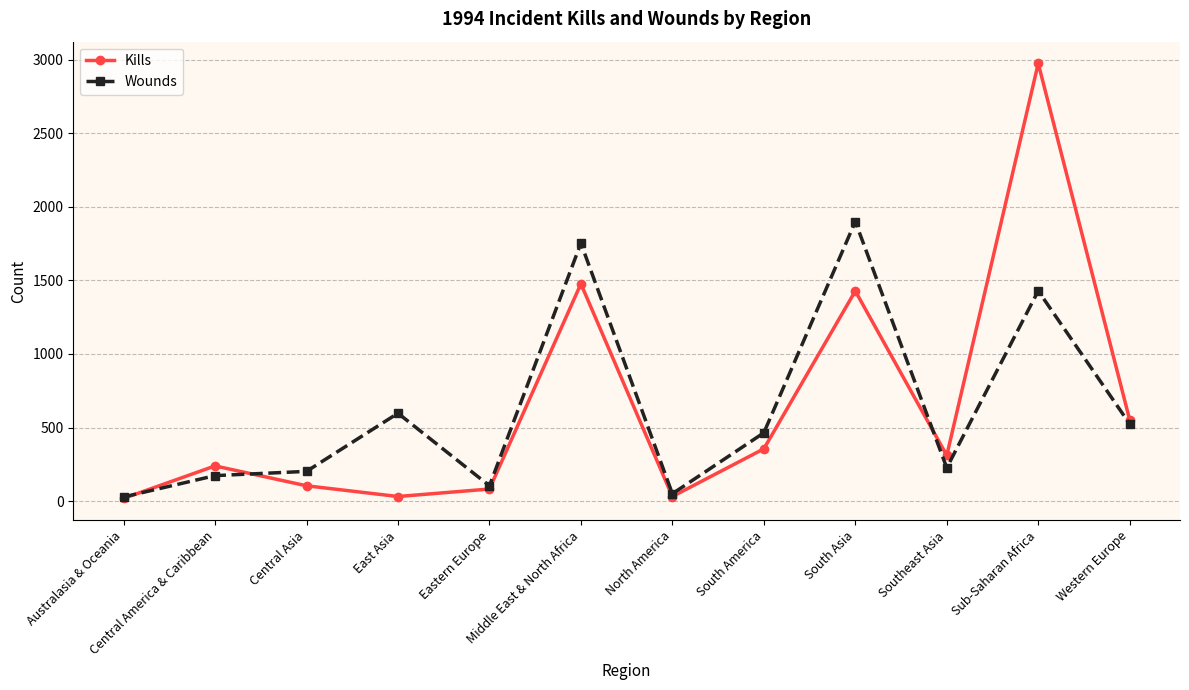

What is the total value across all series at South America?

819